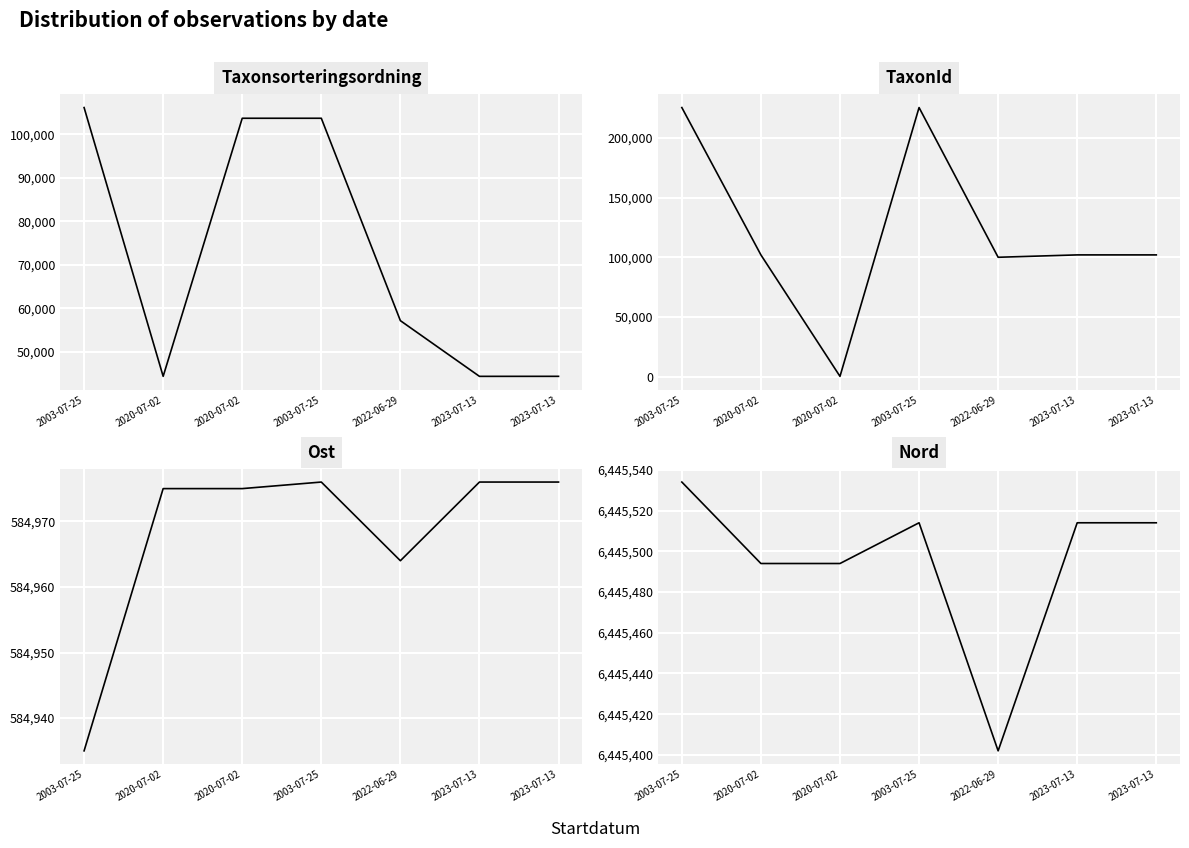

List the series in order of their peak value, highest first.

Nord, Ost, TaxonId, Taxonsorteringsordning